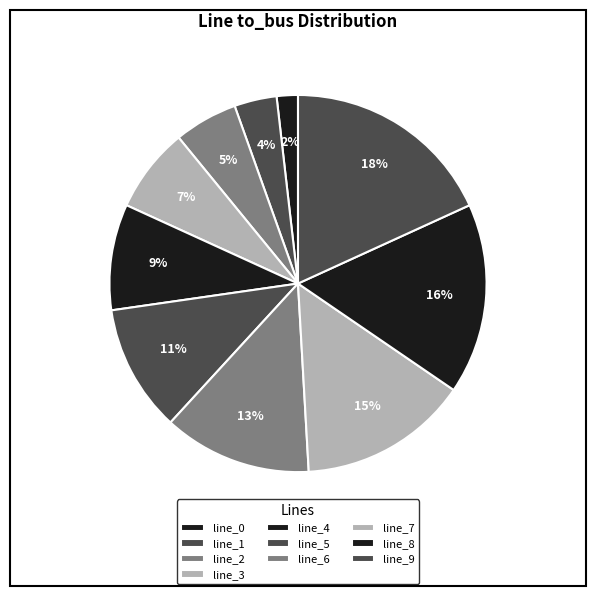

True or false: line_7 accounts for 15% of the total.

True